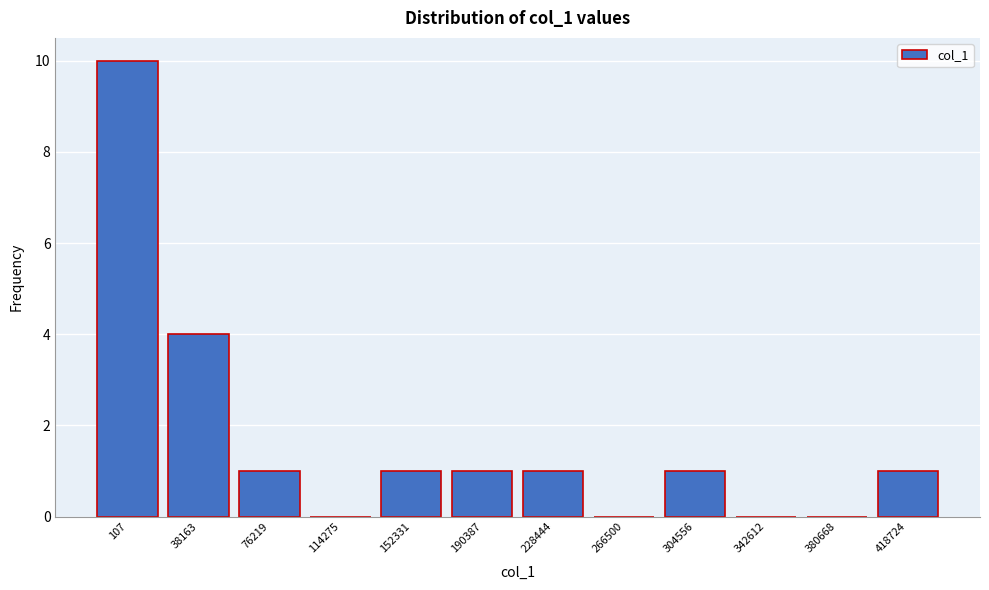

Reading left to right, list all the values displayed in this chart.

107=10	38163=4	76219=1	114275=0	152331=1	190387=1	228444=1	266500=0	304556=1	342612=0	380668=0	418724=1